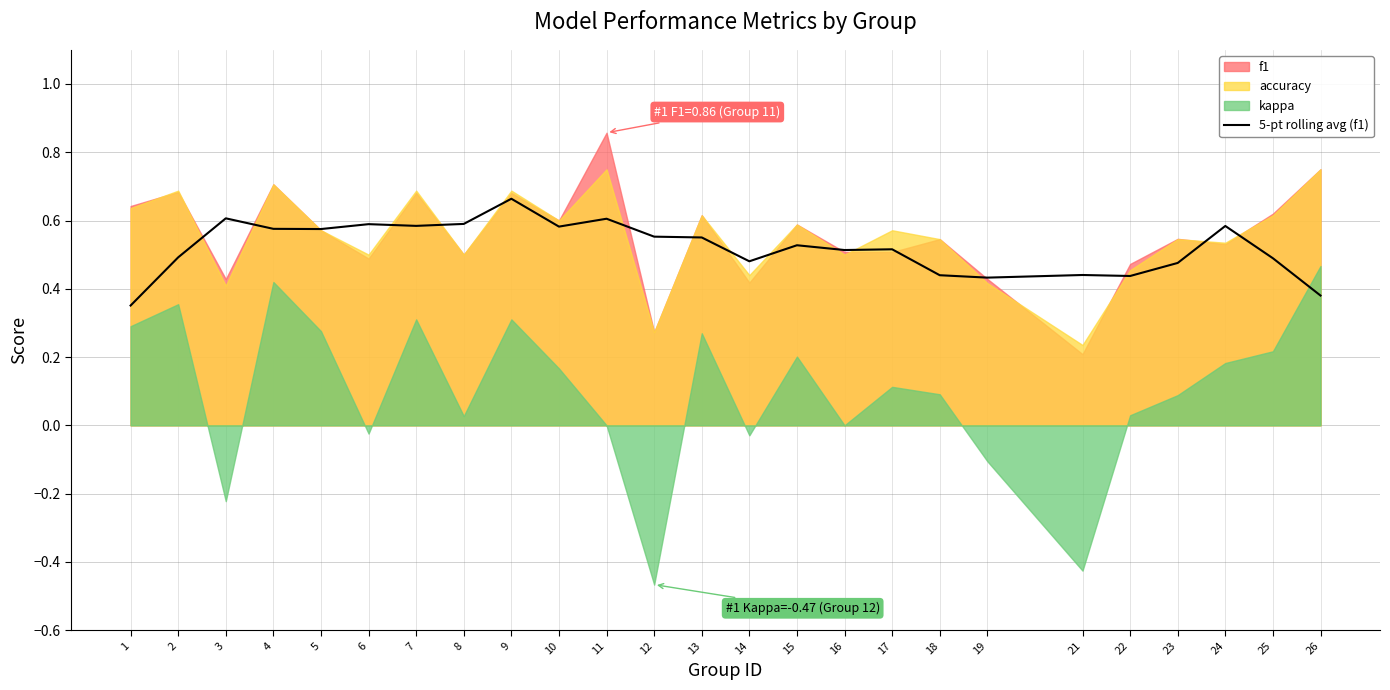

The value at 22 is 0.4. True or false?

True